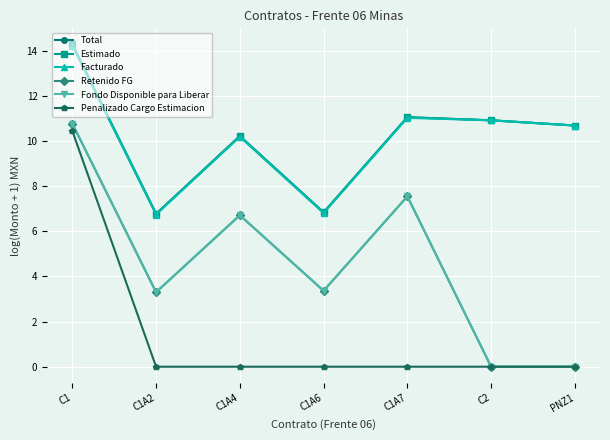

What is the label of the 4th point from the left?

C1A6